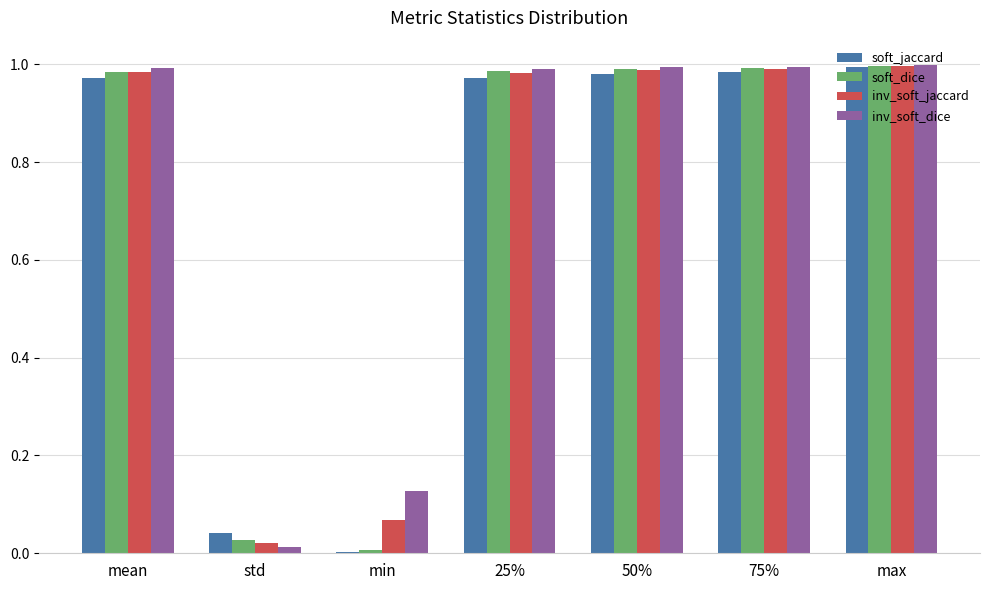

What is the total value across all series at 75%?

4.0